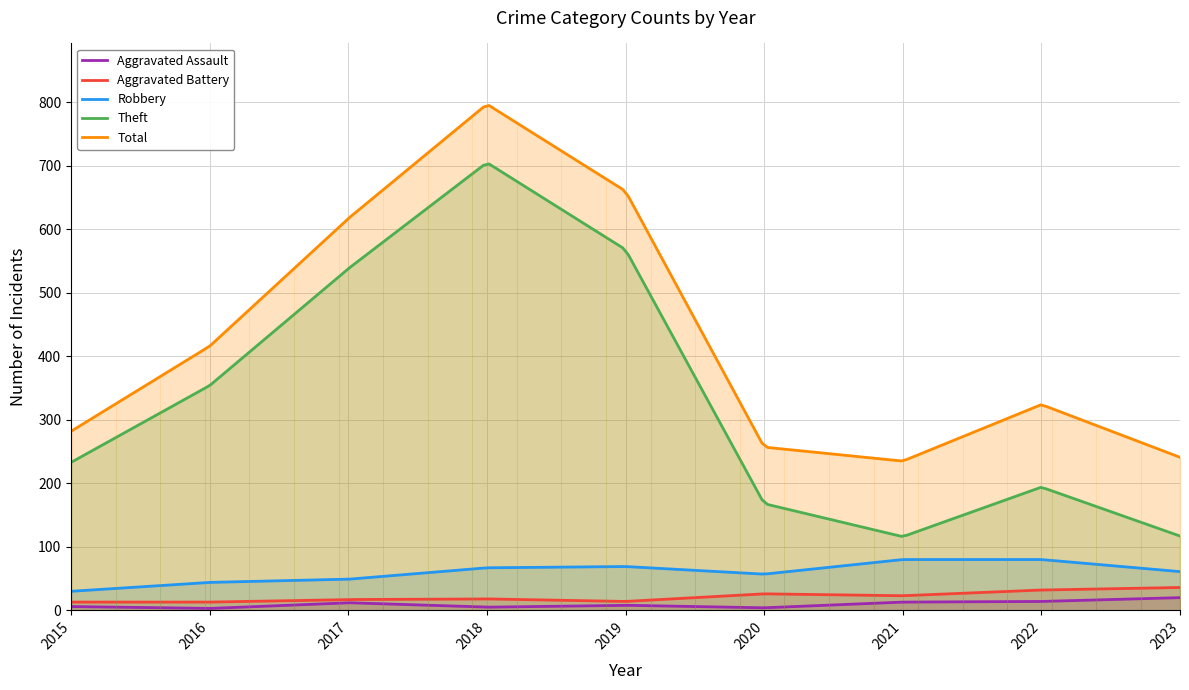

Which series has the largest total across all categories?

Total